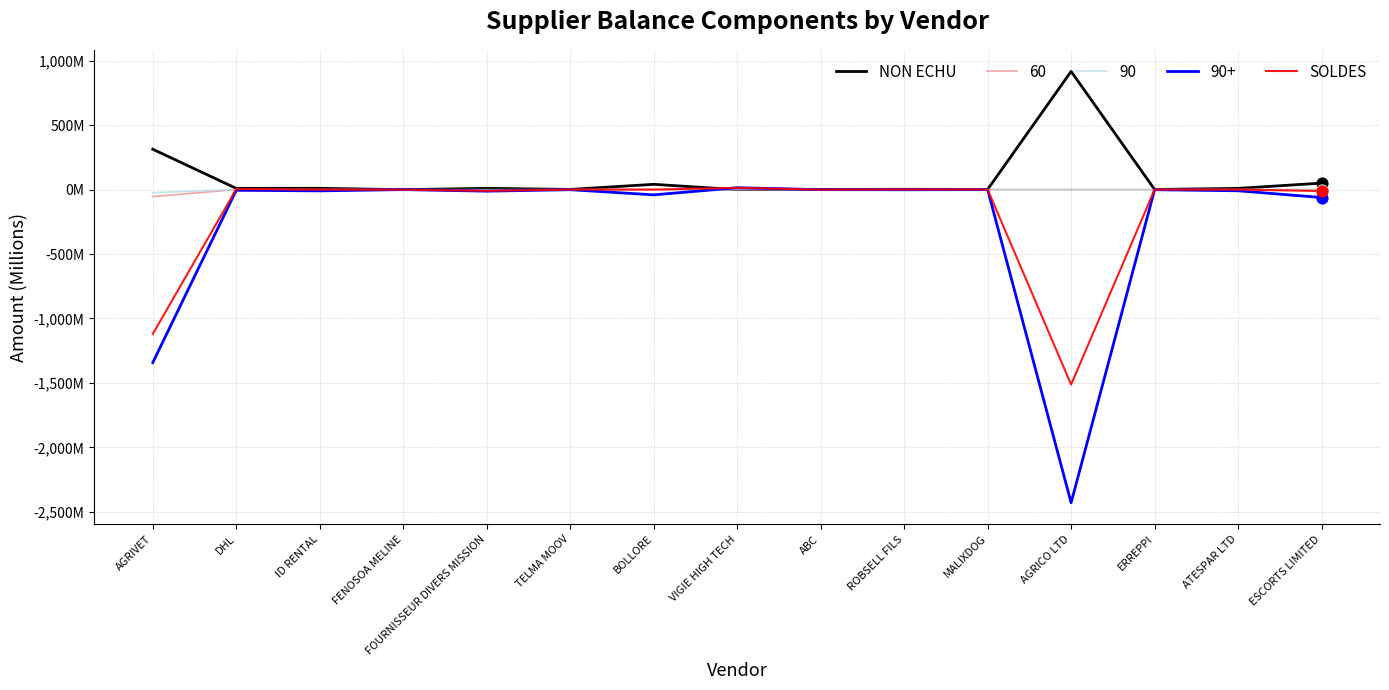

What are all the series names shown in the legend?

NON ECHU, 60, 90, 90+, SOLDES